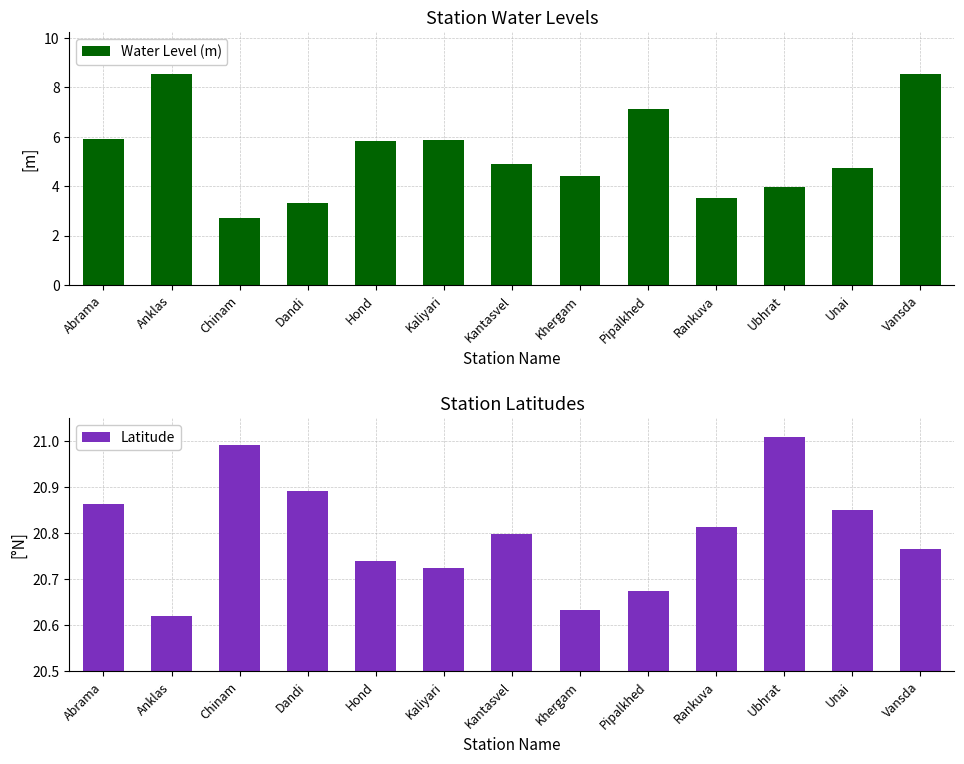

Does the chart contain stacked bars?

No